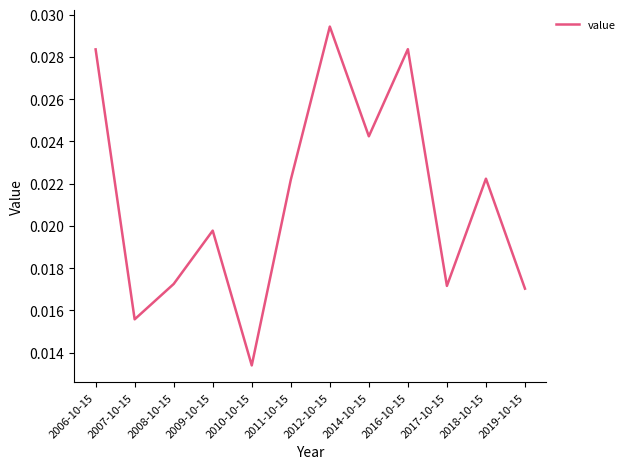

Is this an area chart (filled region under the line)?

No